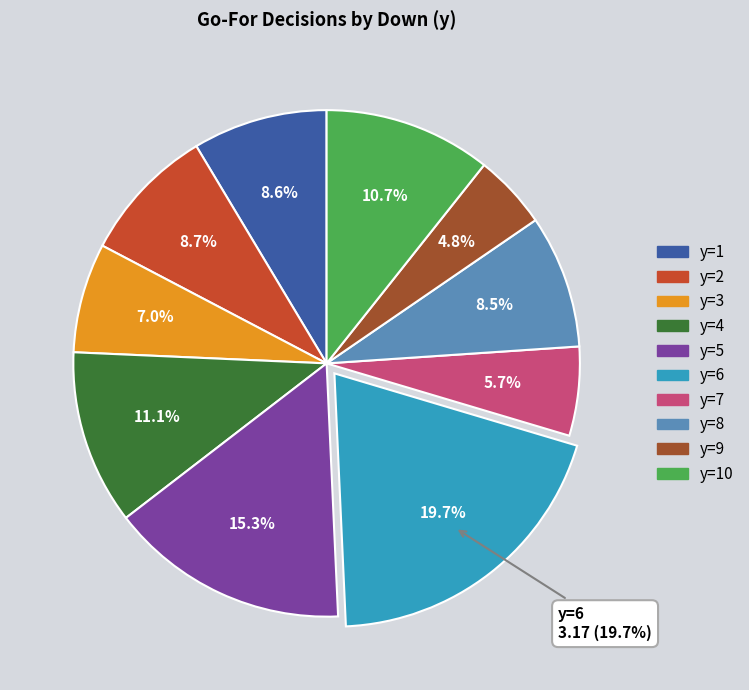

To the nearest percent, what is the average slice percentage?

10%